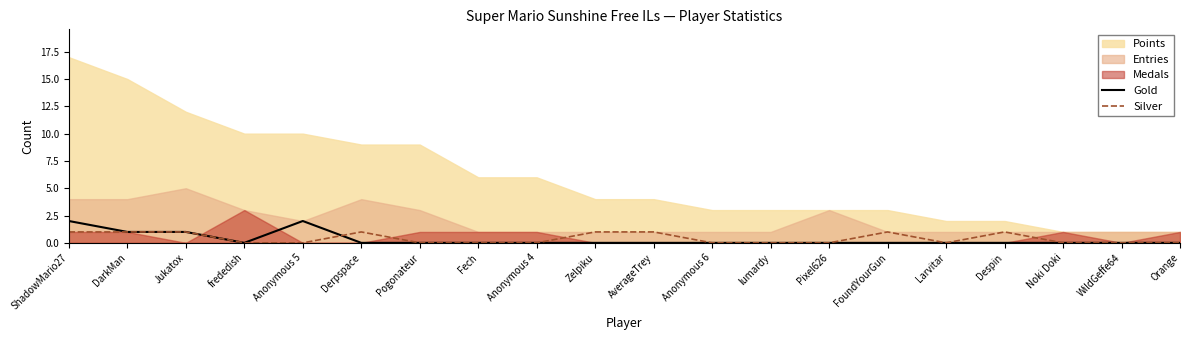

What is the label of the 16th point from the right?

Anonymous 5